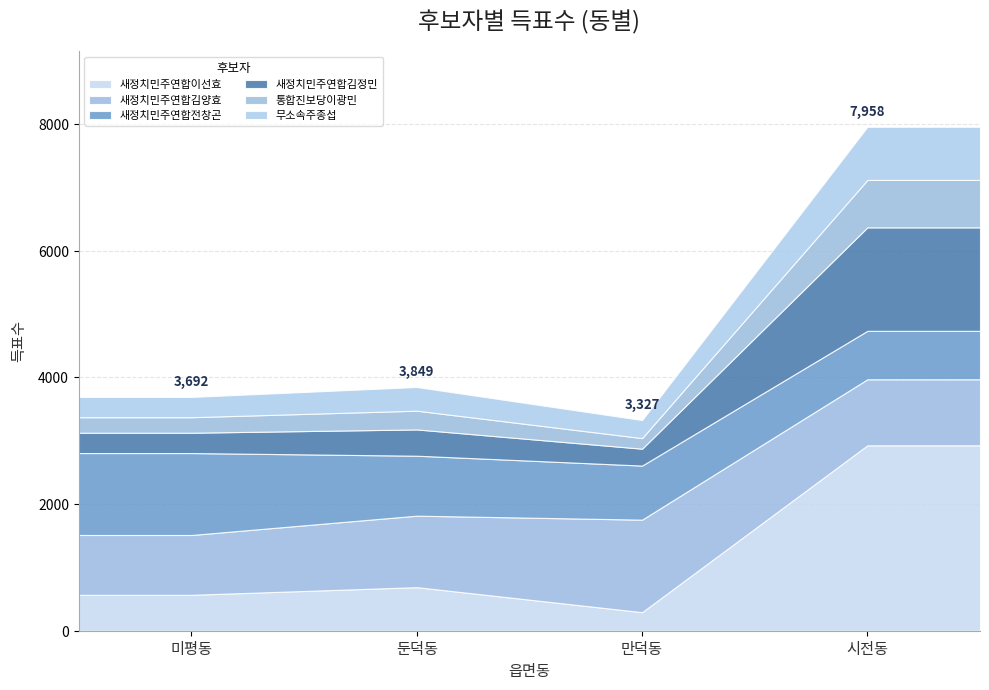

What is the label of the 1st point from the right?

시전동